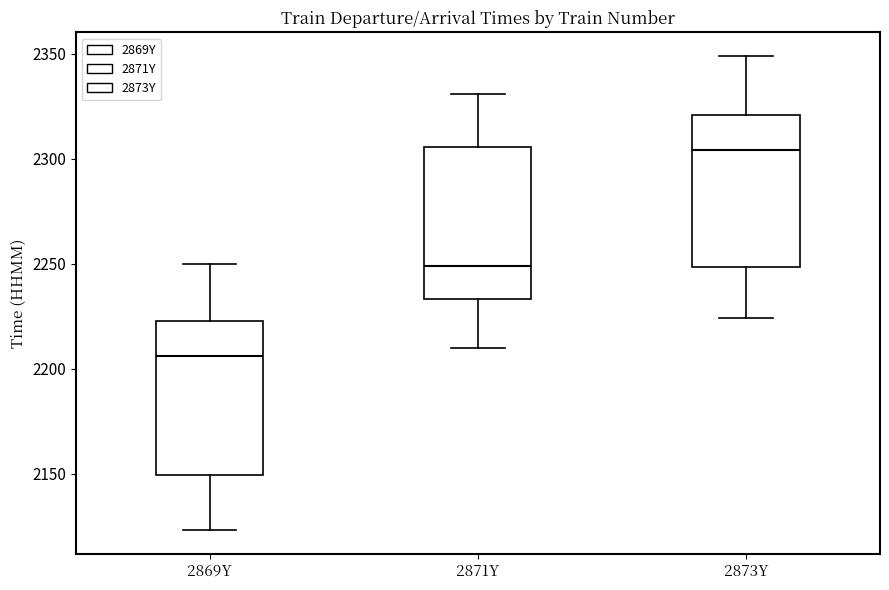

Where is the upper edge of the box for 2869Y on the y-axis? The values are not printed on the chart, so give them approximately, as read against the axis.

2225